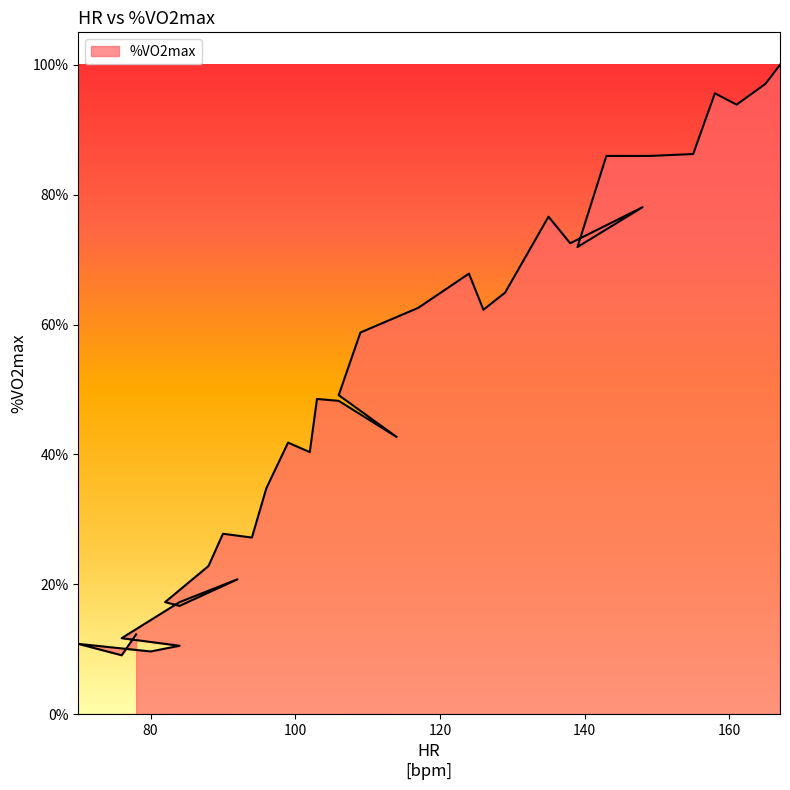

What is the approximate value at 76?

0.1